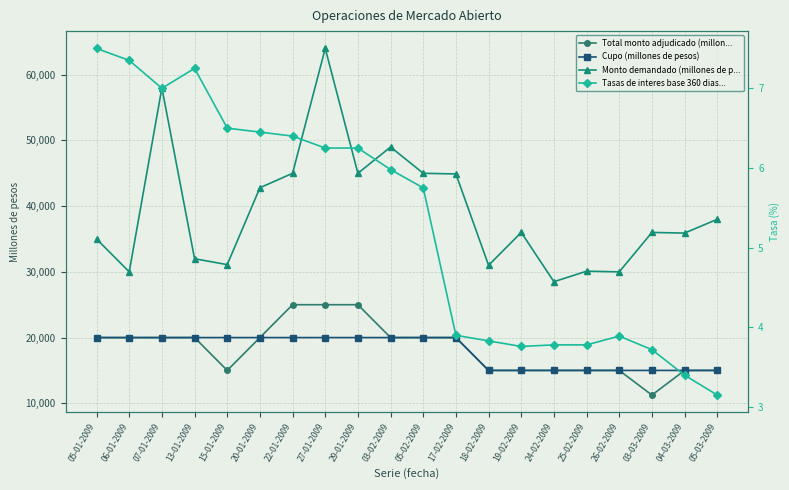

How many data points does each series have?

20